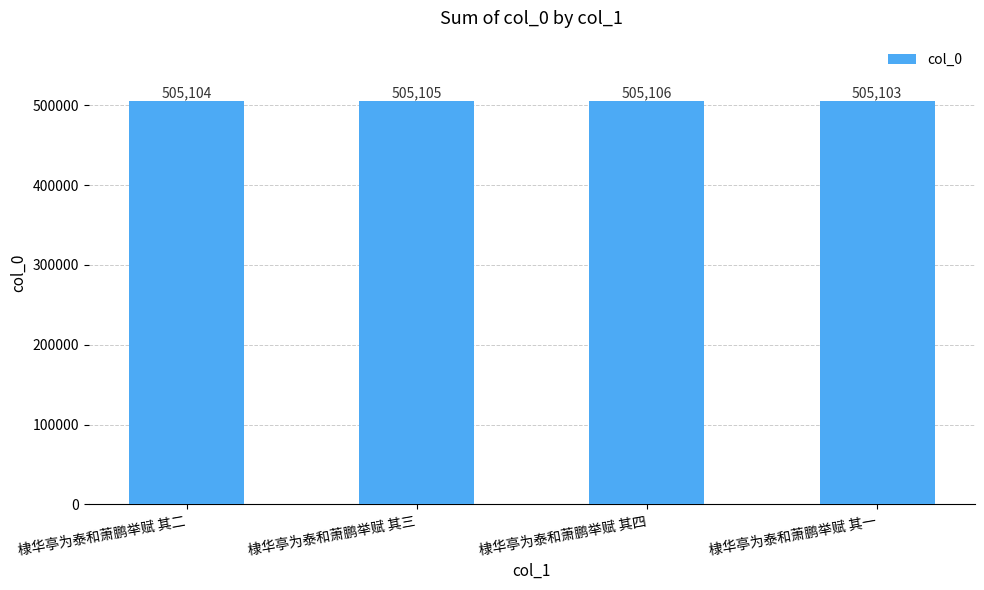

Rank the categories by value from highest to lowest.

棣华亭为泰和萧鹏举赋 其四, 棣华亭为泰和萧鹏举赋 其三, 棣华亭为泰和萧鹏举赋 其二, 棣华亭为泰和萧鹏举赋 其一